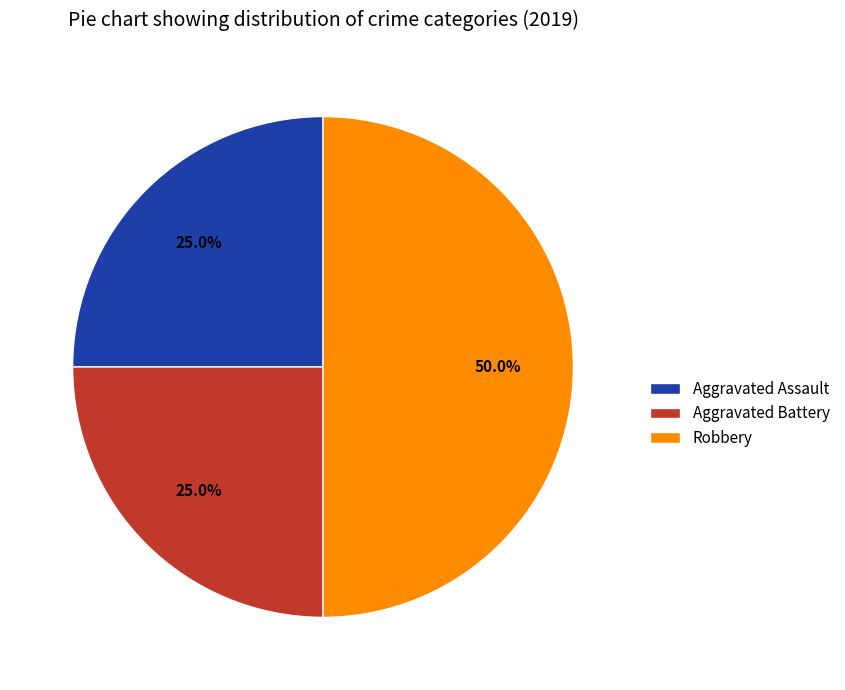

To the nearest percent, what is the combined percentage of Aggravated Battery and Aggravated Assault?

50%